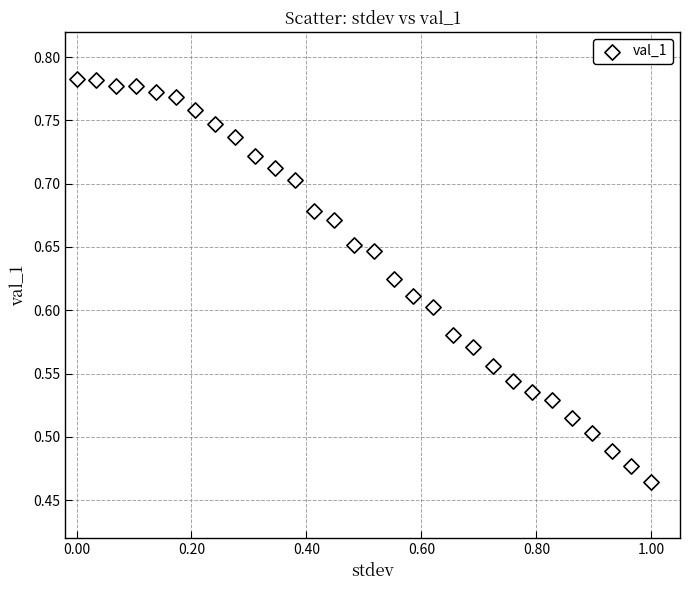

What is the range of Y values (max minus min)?

0.3